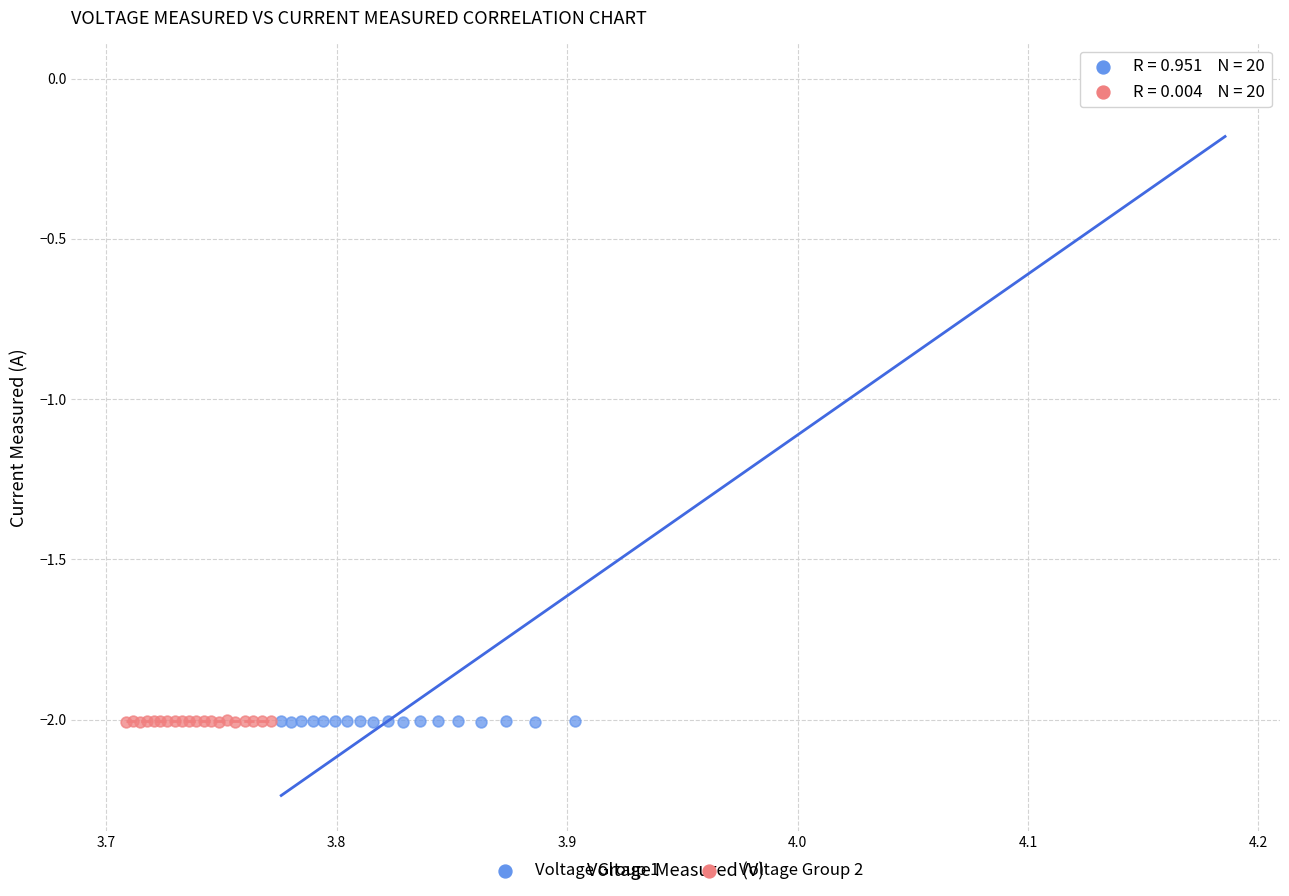

Which series has the largest Y range (max minus min)?

Voltage Group 1